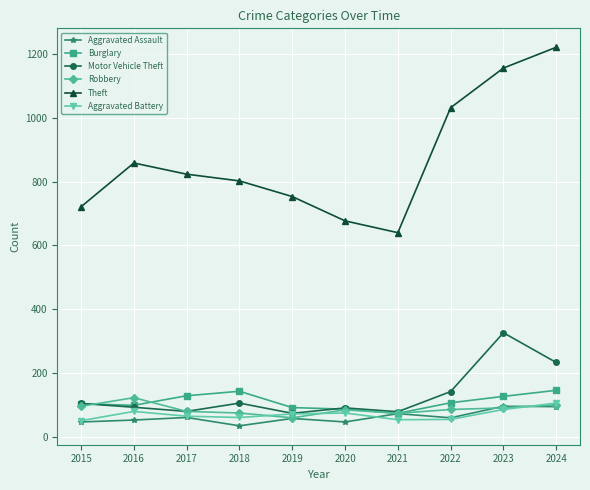

Where does the Aggravated Assault series first go above 61?

2017